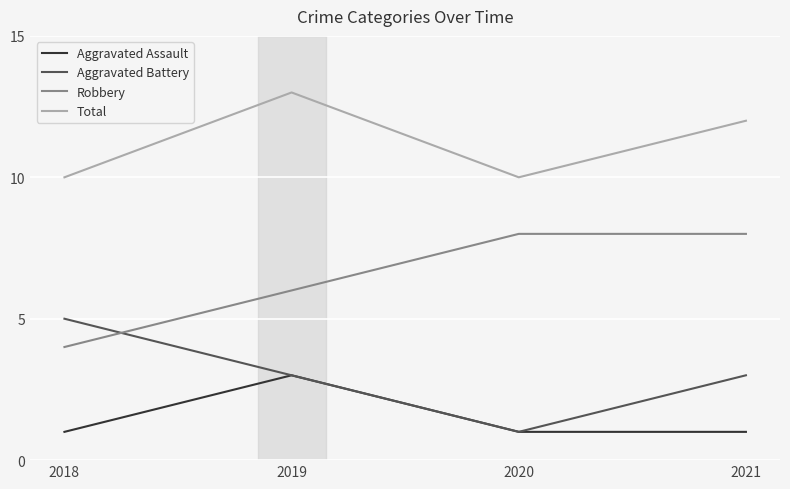

The value of Aggravated Battery at 2019 is 3. True or false?

True